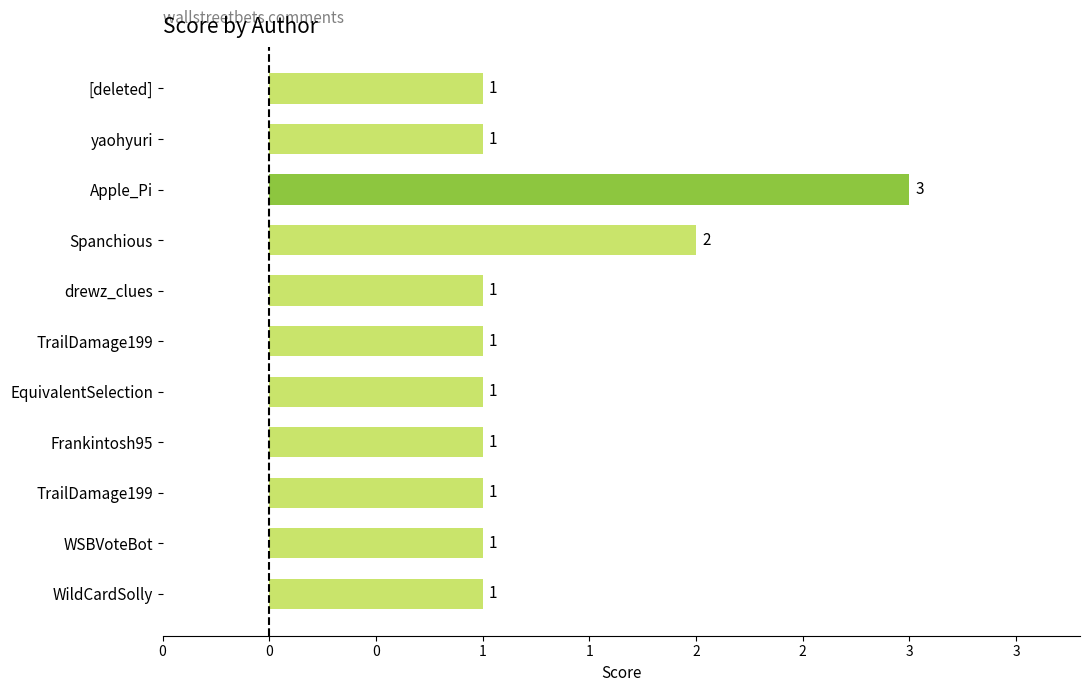

At which label is the value closest to 2?

Spanchious